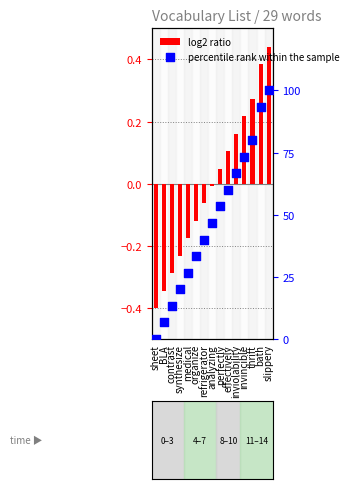

Which series contains the lowest Y value?

log2 ratio